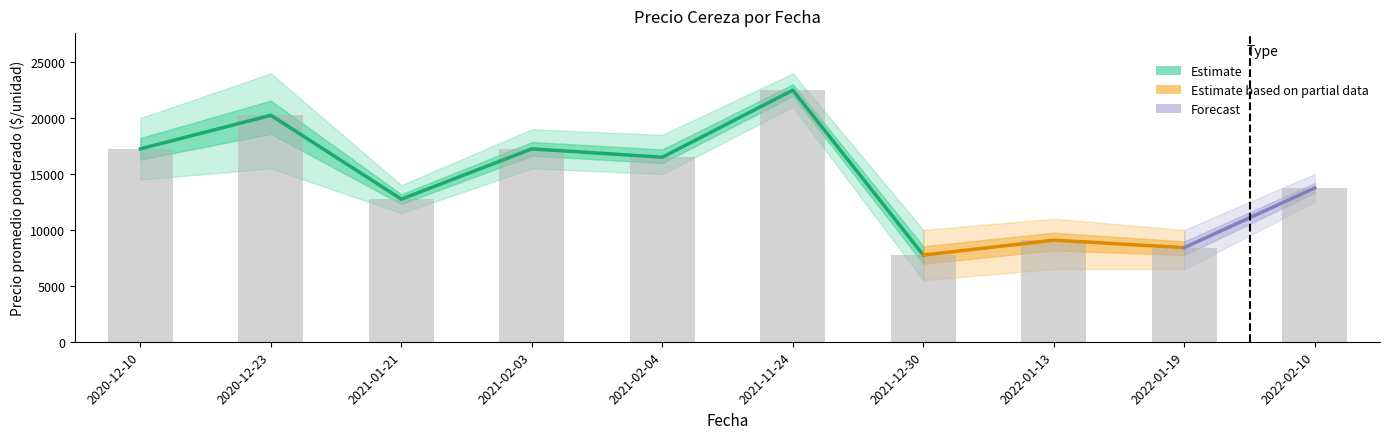

Where is Precio promedio ponderado nearest to the value 15125?

2021-02-04